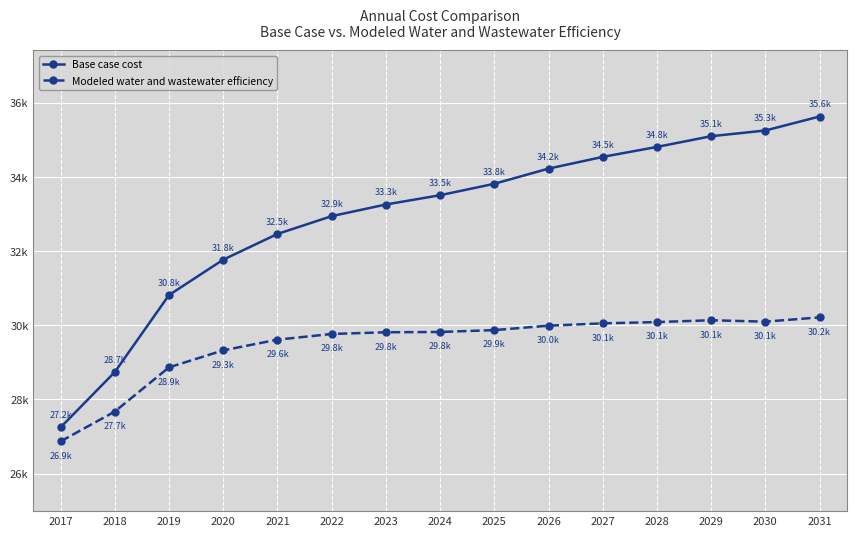

What is the average value of the Modeled water and wastewater efficiency series?

29479.7